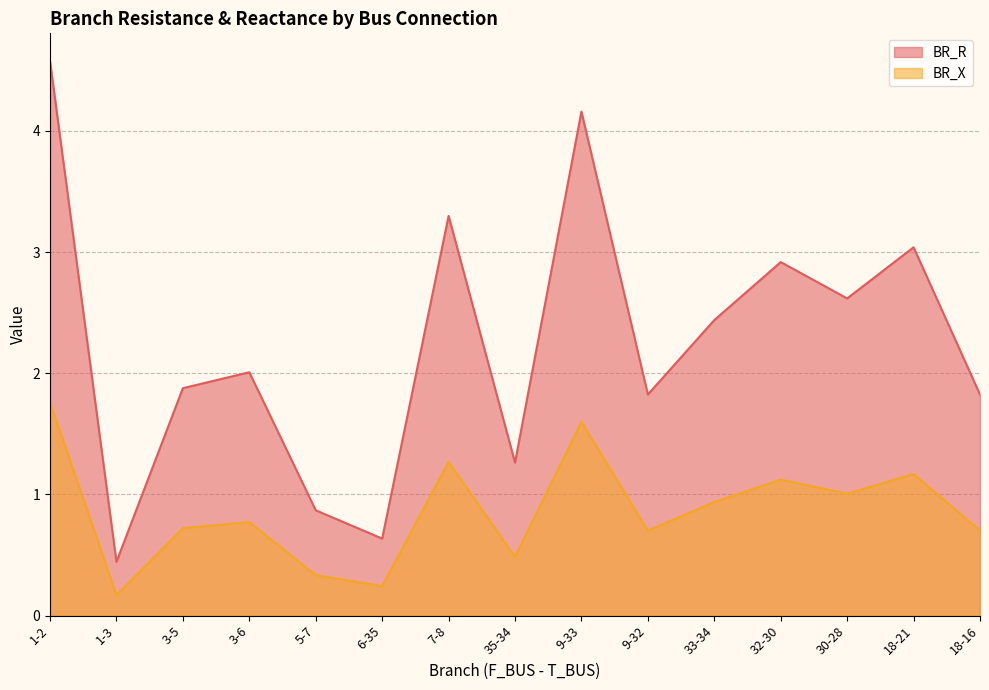

Where is BR_R nearest to the value 0?

1-3